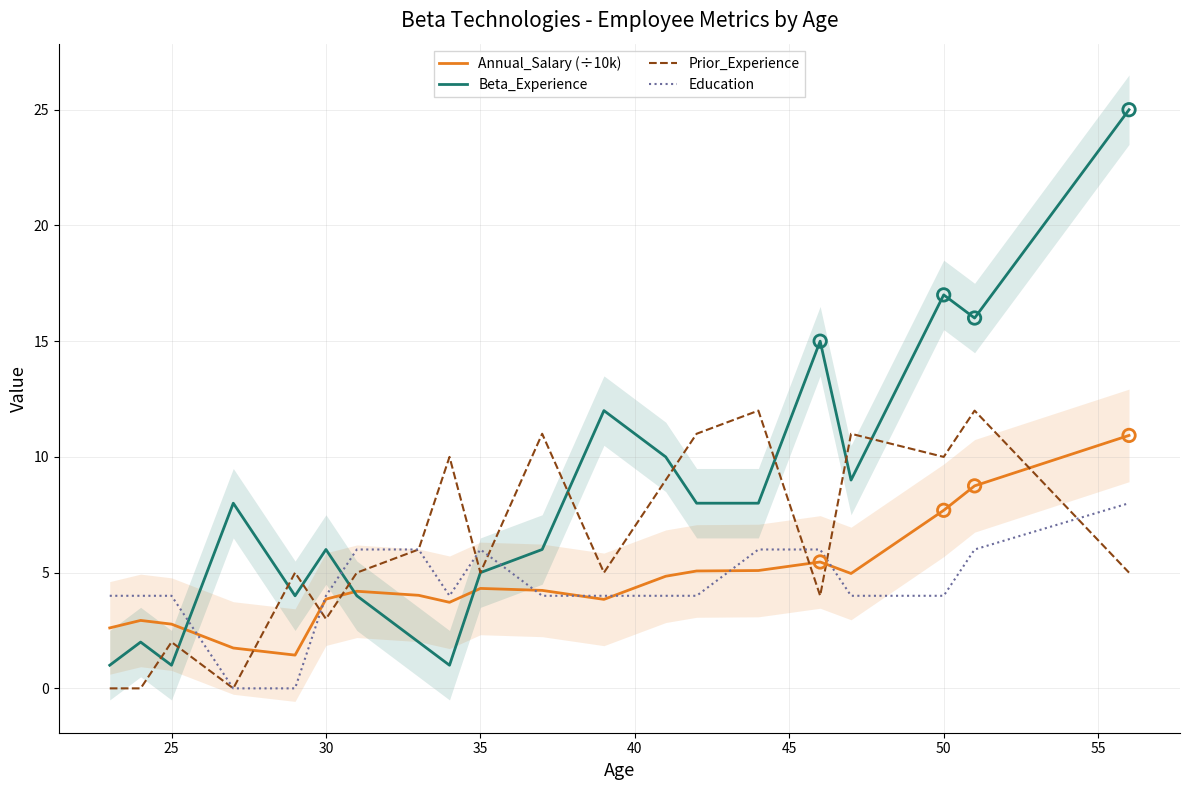

Which series contains the lowest Y value?

Prior_Experience